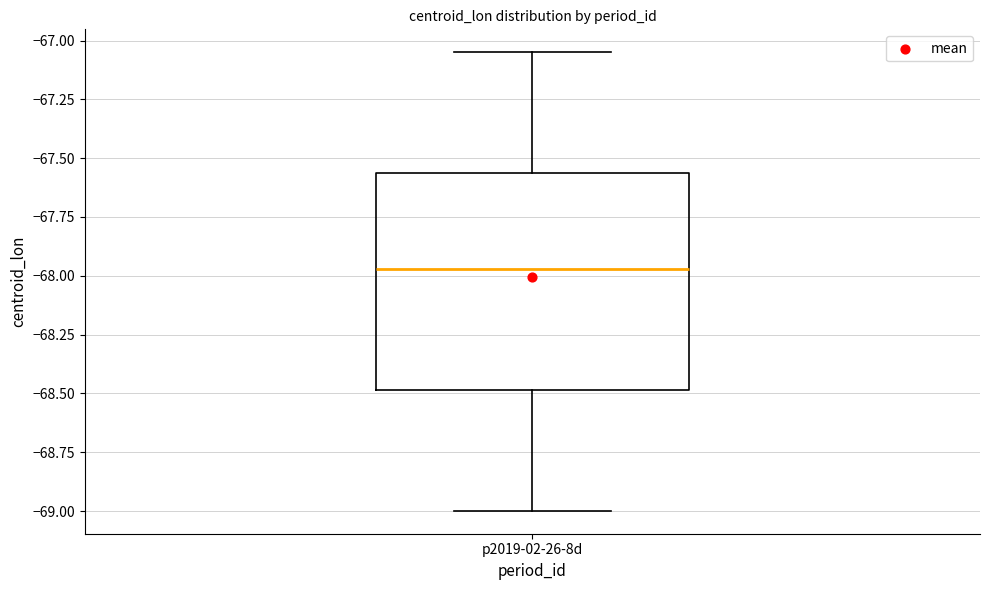

Transcribe this box plot: give where the median line is, the range the box spans, and where the two whiskers end, as read against the y-axis. The values are not printed on the chart, so give them approximately, as read against the axis.

median -67.95, box -68.50 to -67.55, whiskers -69.00 to -67.05